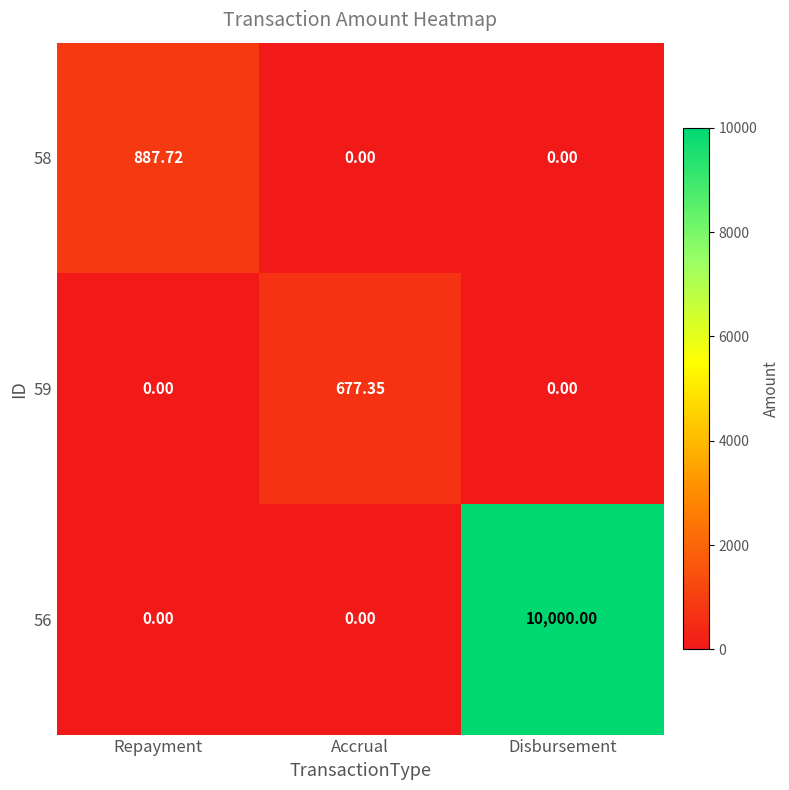

Which series has the widest spread of values?

56